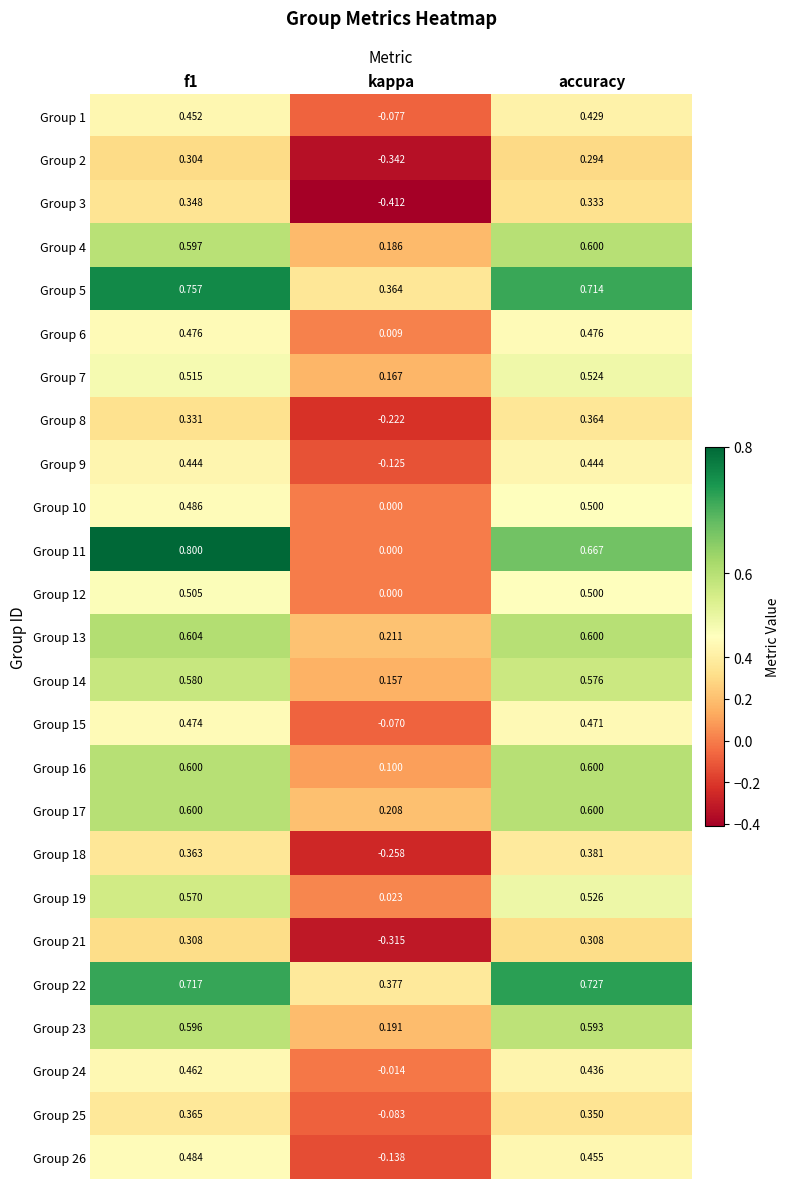

Which series has the largest total across all categories?

Group 5